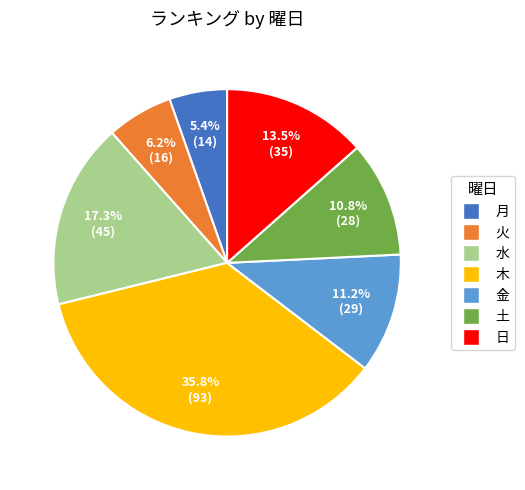

The 木 slice represents 51% of the pie. True or false?

False